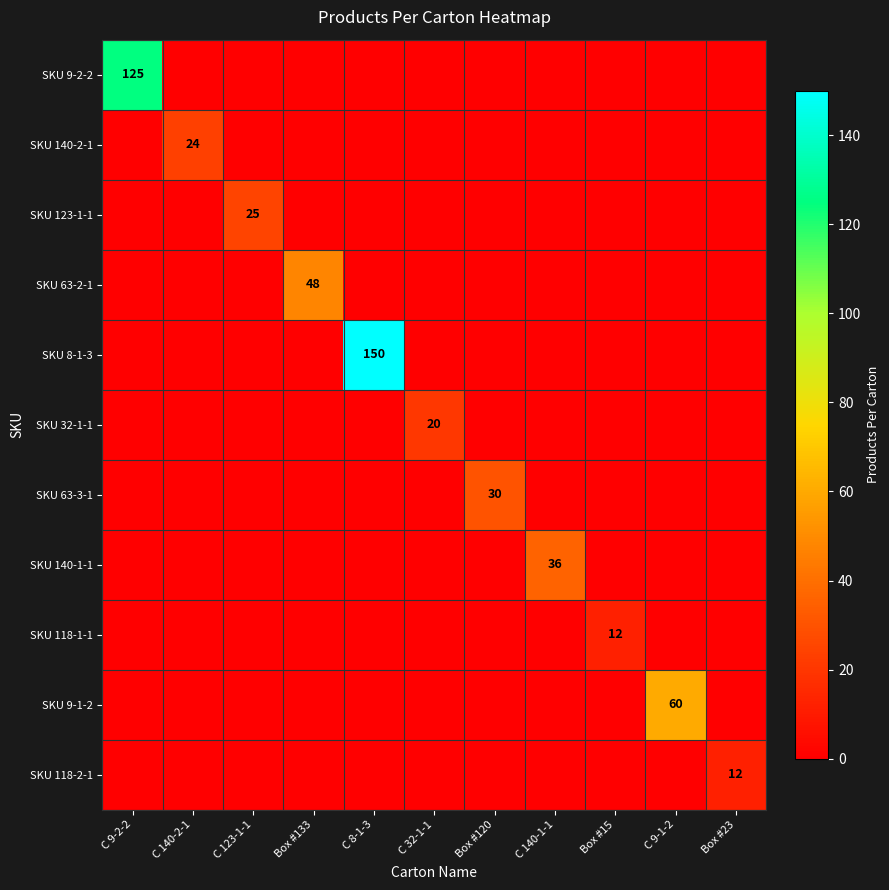

Which series has the largest range (max minus min)?

SKU 8-1-3